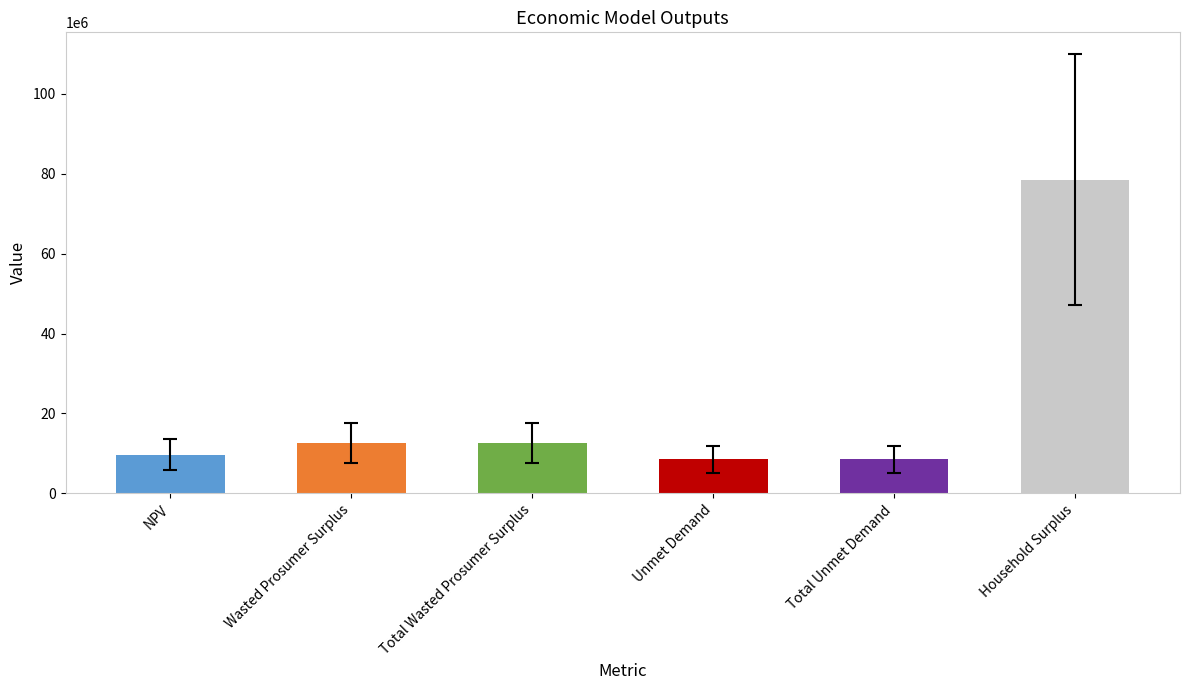

Count the number of data series in this chart.

1